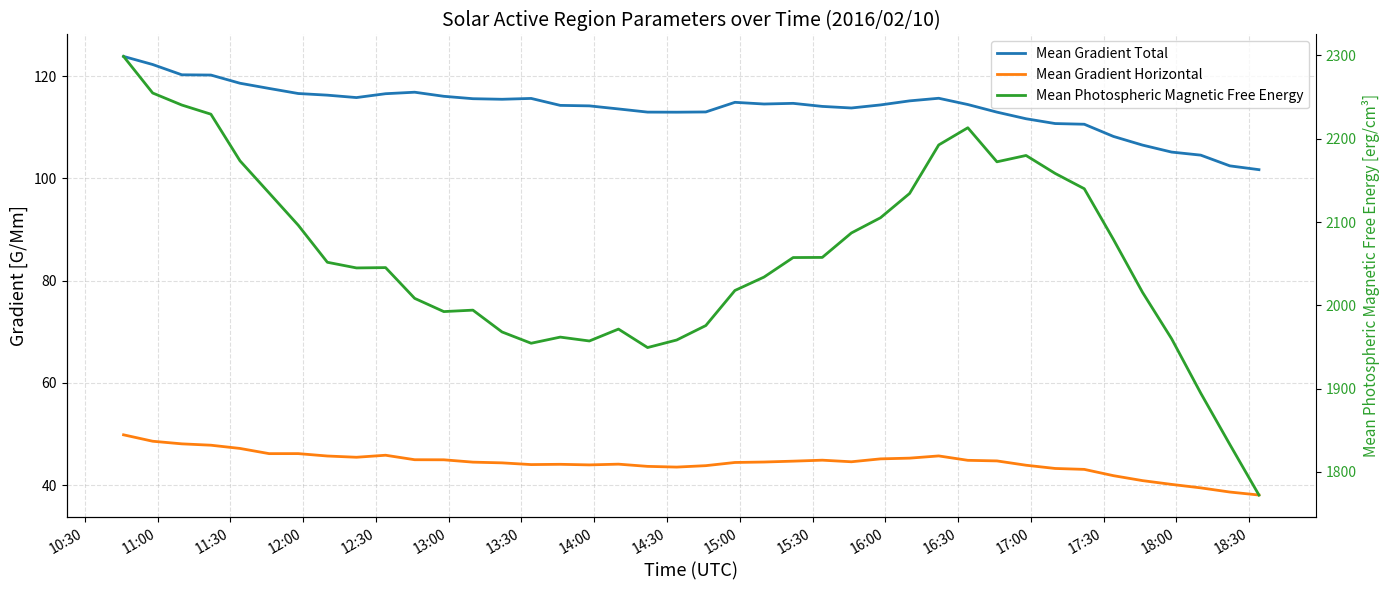

What is the minimum value for Mean Gradient Total?

101.7